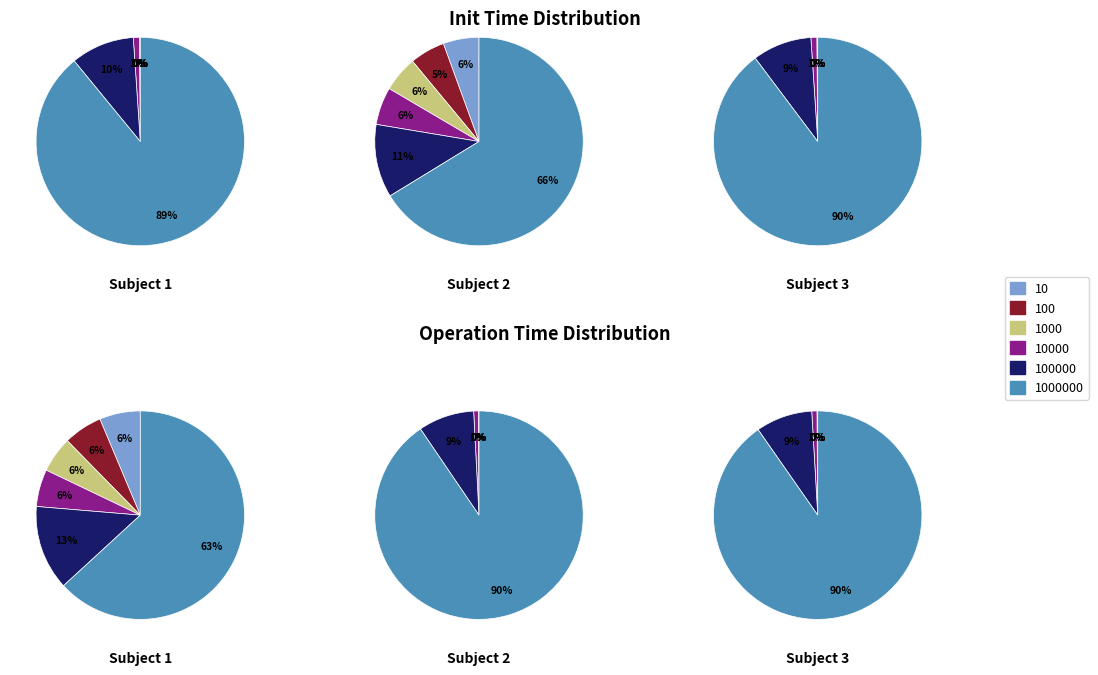

Which slice is the smallest?

10